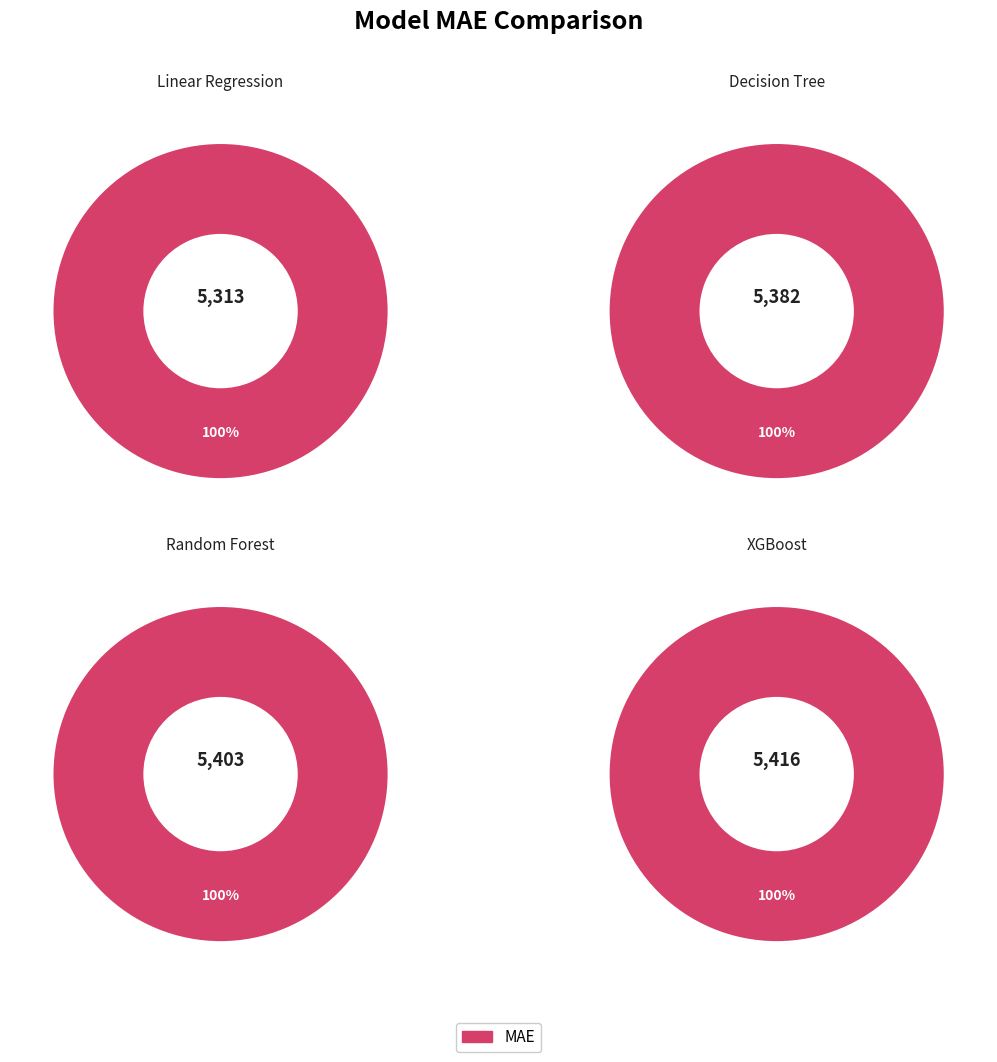

What is the largest slice in the pie chart?

XGBoost